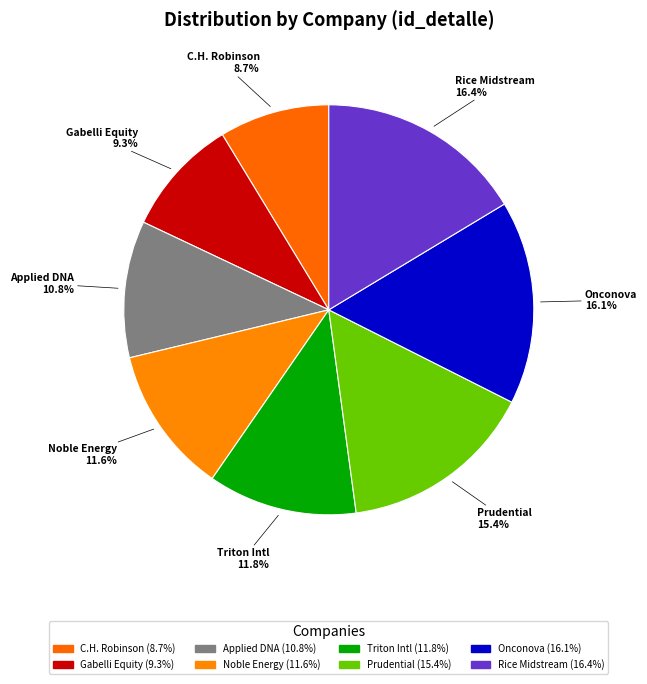

What portion of the pie excludes Onconova?

83.9%